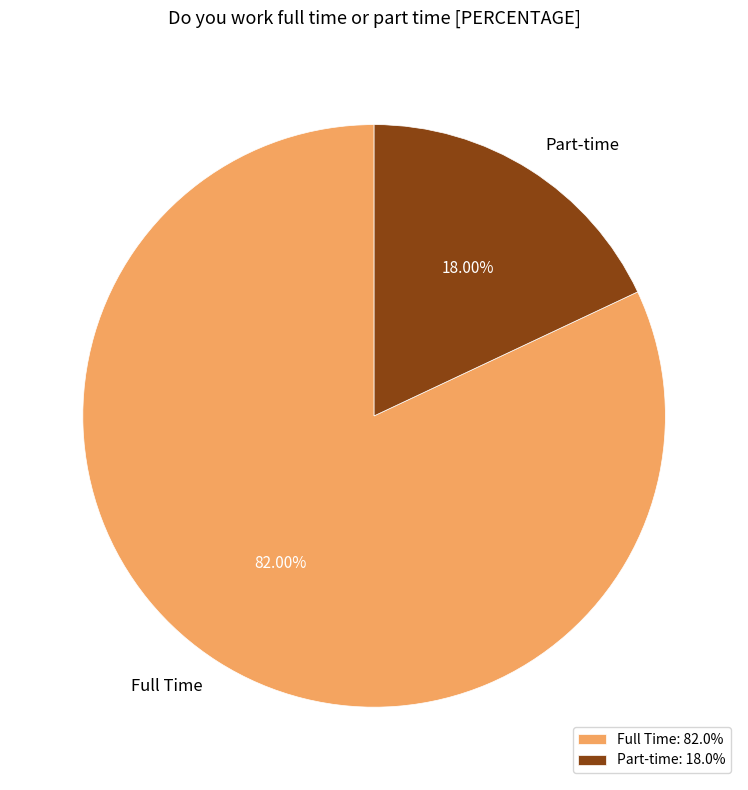

Between Part-time and Full Time, which is larger?

Full Time